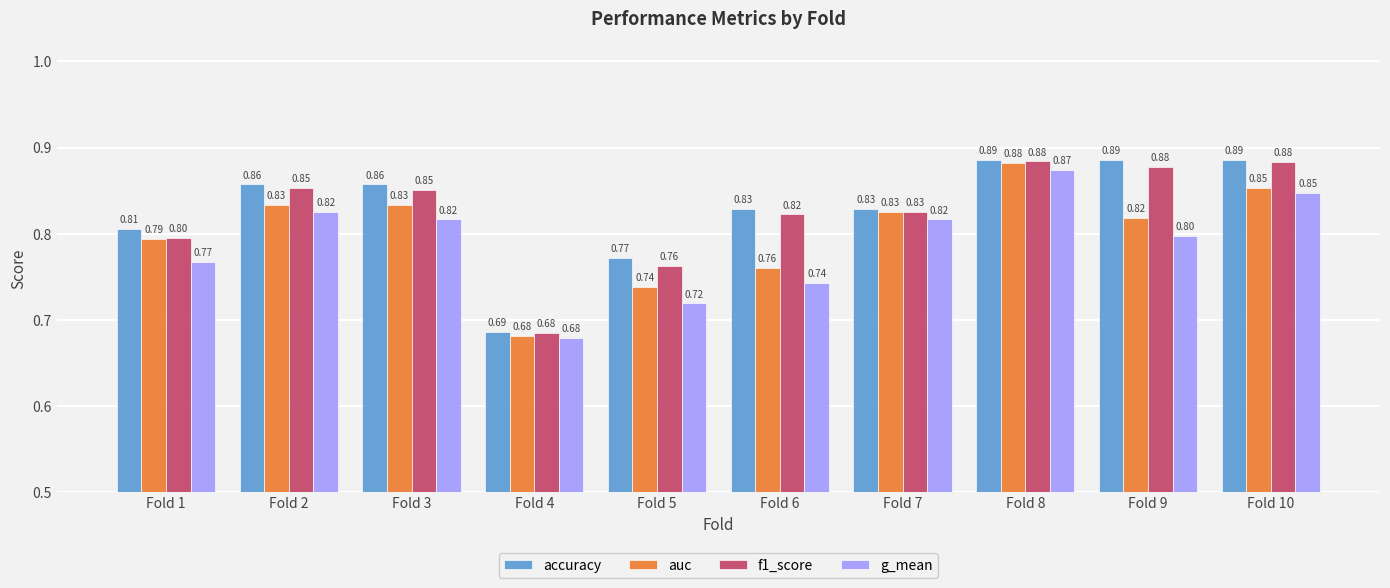

At which label is f1_score closest to 0?

Fold 4